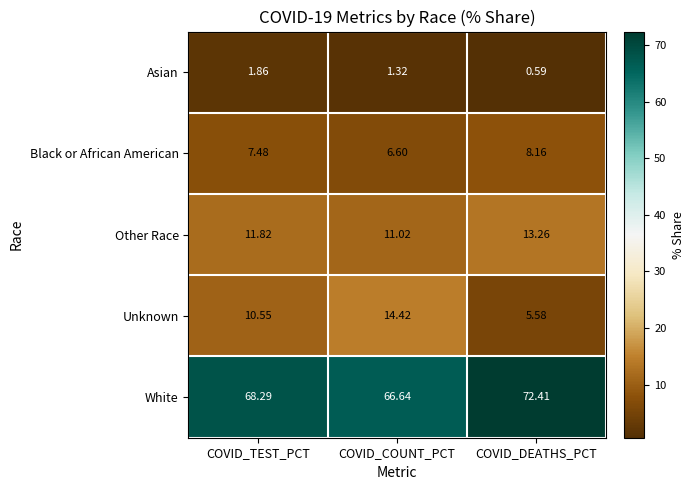

Between COVID_COUNT_PCT and COVID_DEATHS_PCT, which series saw the biggest shift?

Unknown